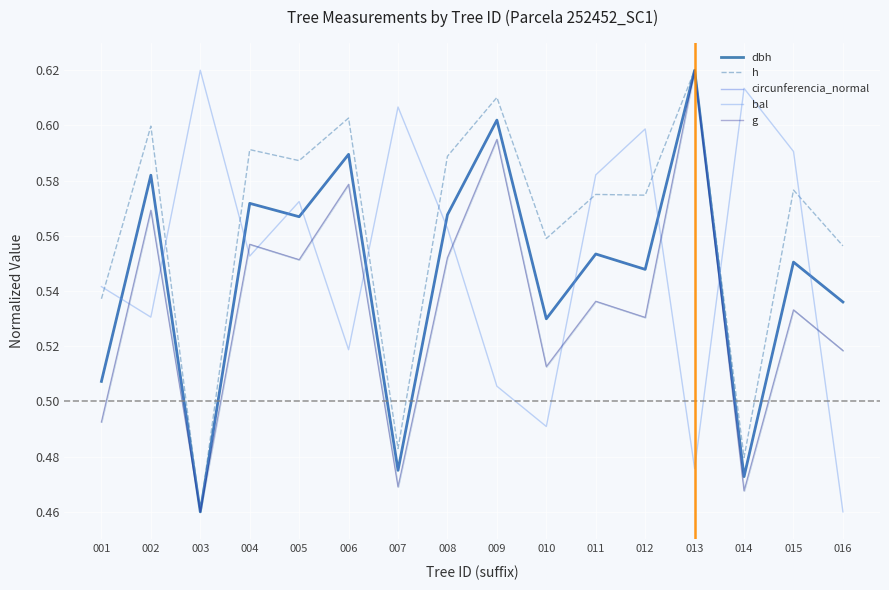

Where is bal nearest to the value 0?

016